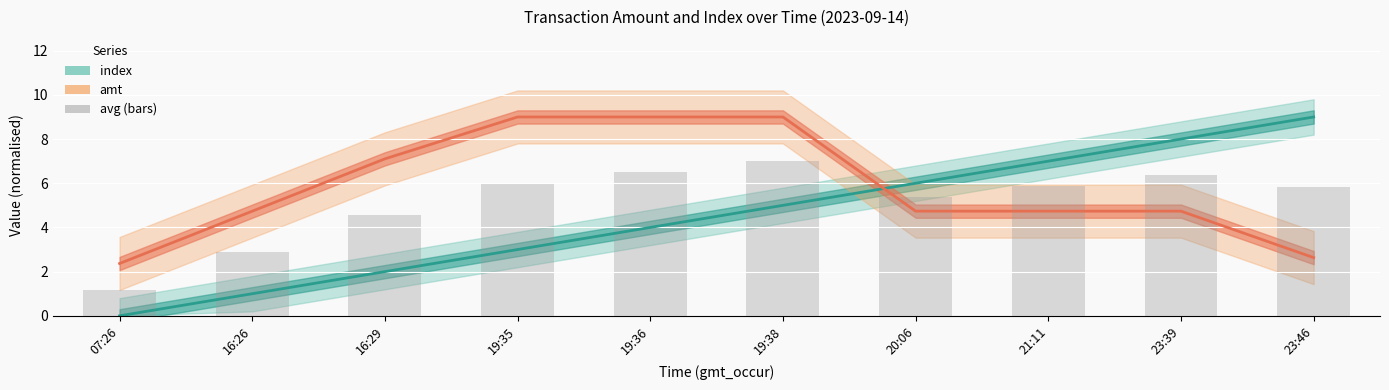

What are all the series names shown in the legend?

index, amt, avg (bars)